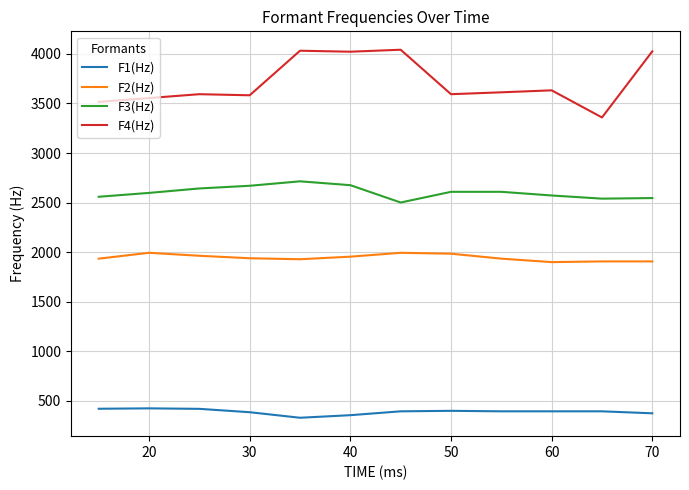

What is the lowest value of the F4(Hz) series?

3359